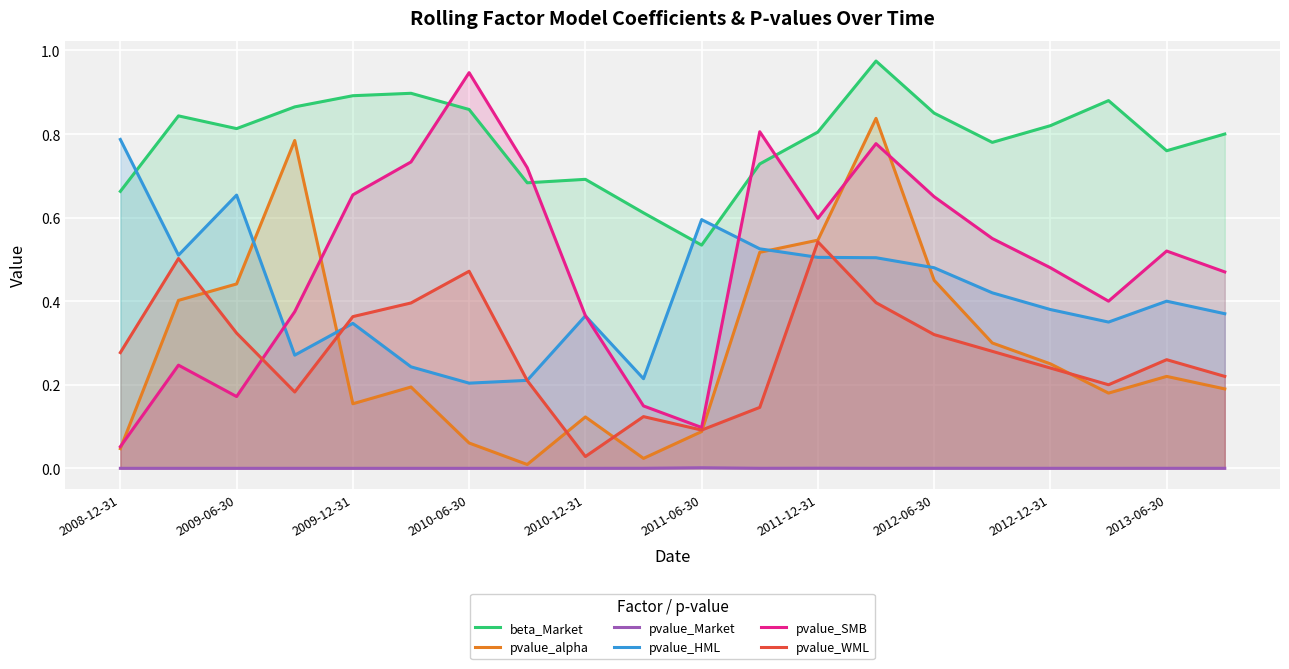

Reading left to right, transcribe all the data shown in this chart.

beta_Market: 0.7	0.8	0.8	0.9	0.9	0.9	0.9	0.7	0.7	0.6	0.5	0.7	0.8	1.0	0.8	0.8	0.8	0.9	0.8	0.8
pvalue_alpha: 0.0	0.4	0.4	0.8	0.2	0.2	0.1	0.0	0.1	0.0	0.1	0.5	0.5	0.8	0.5	0.3	0.2	0.2	0.2	0.2
pvalue_Market: 0.0	0.0	0.0	0.0	0.0	0.0	0.0	0.0	0.0	0.0	0.0	0.0	0.0	0.0	0.0	0.0	0.0	0.0	0.0	0.0
pvalue_HML: 0.8	0.5	0.7	0.3	0.3	0.2	0.2	0.2	0.4	0.2	0.6	0.5	0.5	0.5	0.5	0.4	0.4	0.3	0.4	0.4
pvalue_SMB: 0.1	0.2	0.2	0.4	0.7	0.7	0.9	0.7	0.4	0.1	0.1	0.8	0.6	0.8	0.7	0.6	0.5	0.4	0.5	0.5
pvalue_WML: 0.3	0.5	0.3	0.2	0.4	0.4	0.5	0.2	0.0	0.1	0.1	0.1	0.5	0.4	0.3	0.3	0.2	0.2	0.3	0.2